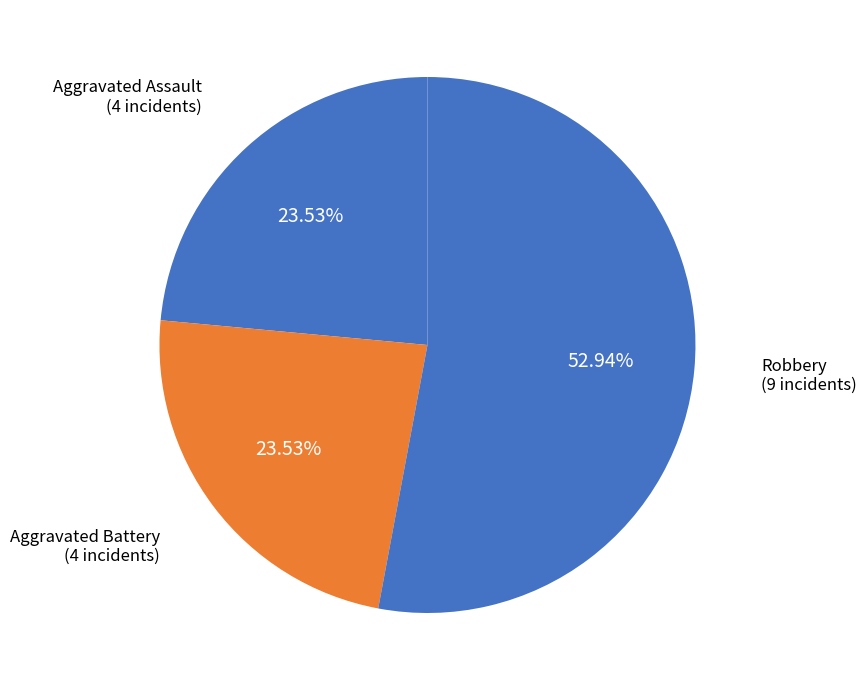

Count the number of slices in the pie.

3